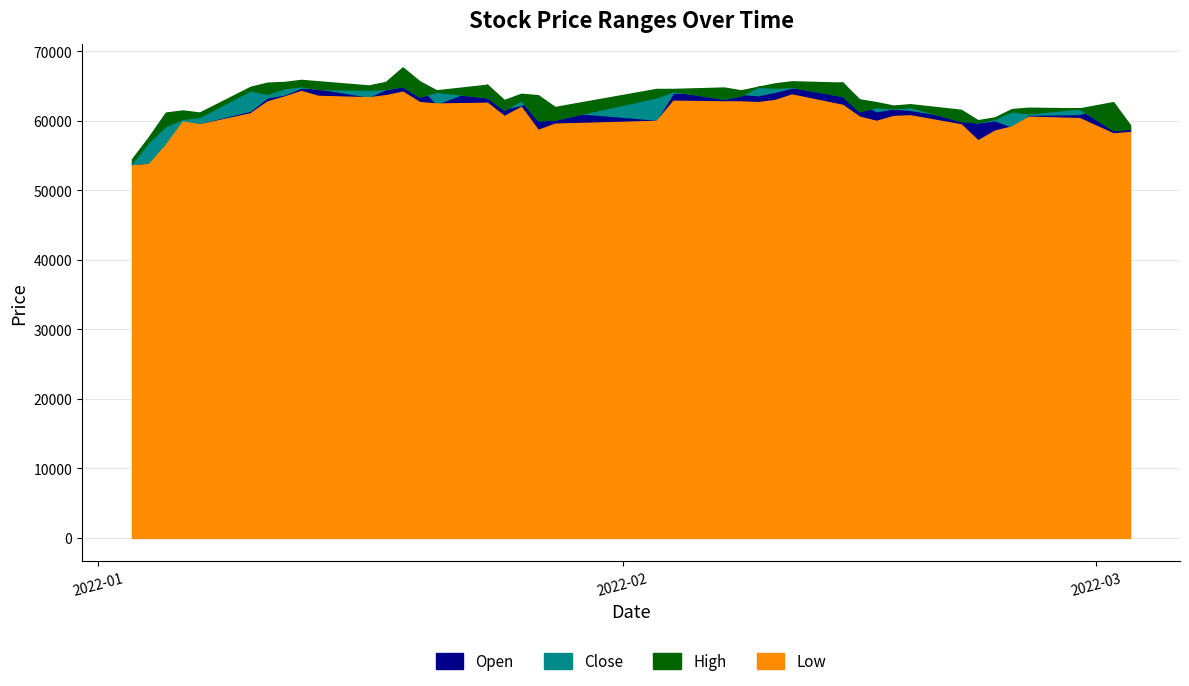

Between 2022-02-04 and 2022-02-10, which series saw the biggest shift?

High